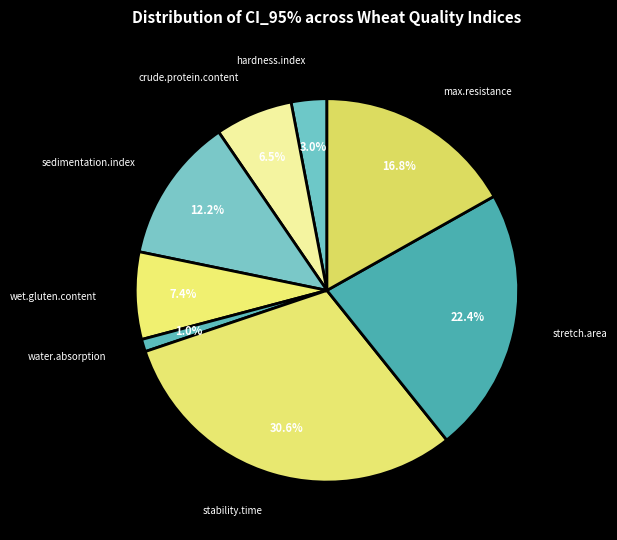

How many slices are in this pie chart?

8